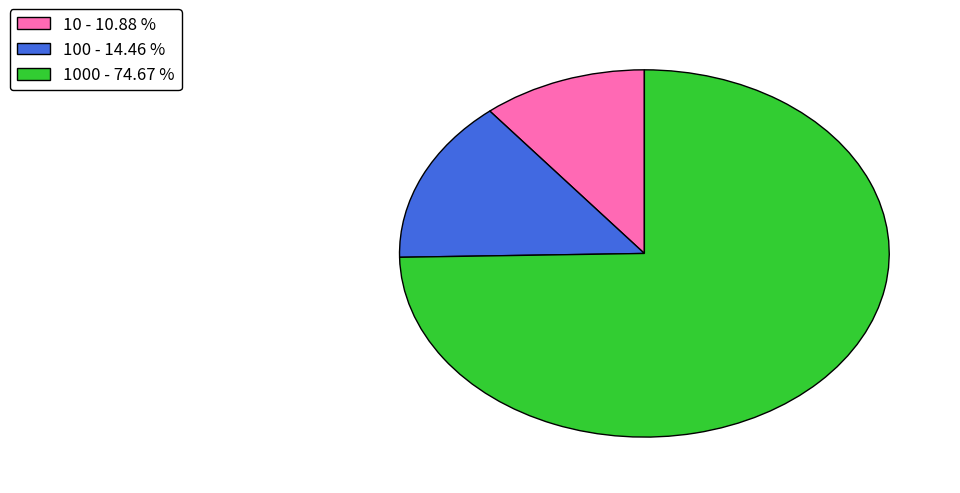

How many slices are in this pie chart?

3